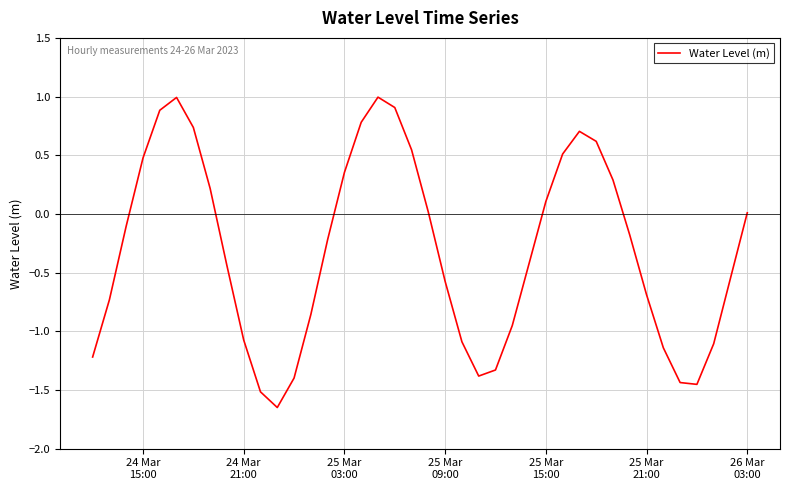

What is the difference between the maximum and minimum values?

2.6